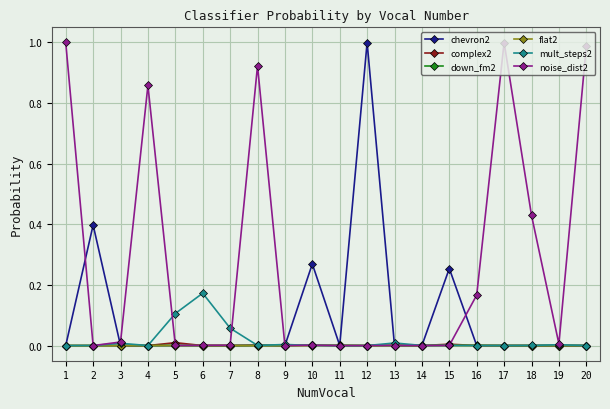

True or false: chevron2 has a value of 0.0 at 5.

True